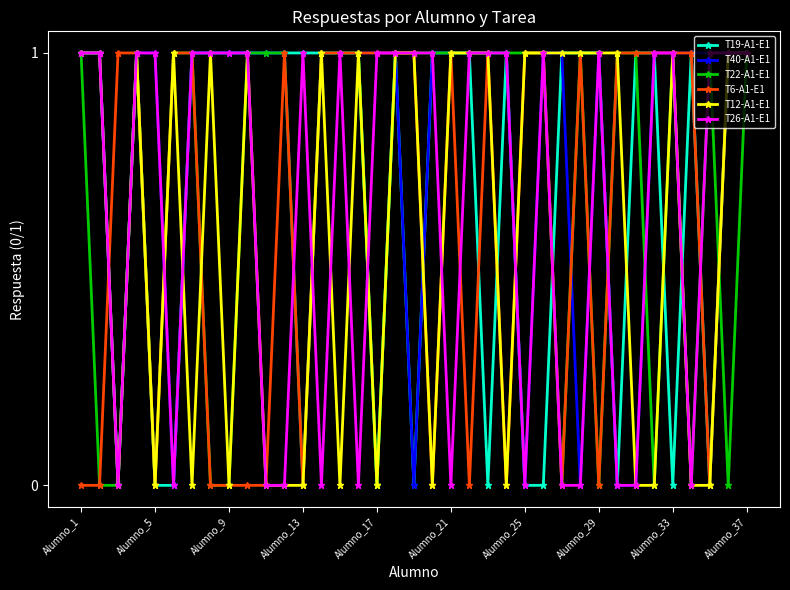

What is the sum of all T12-A1-E1 values?

22